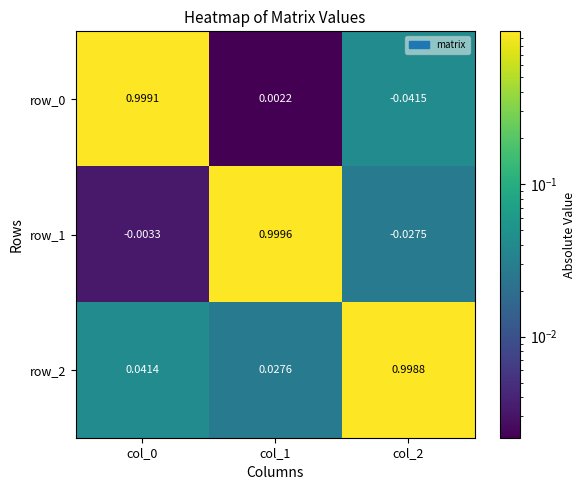

What is the average value of the row_0 series?

0.3